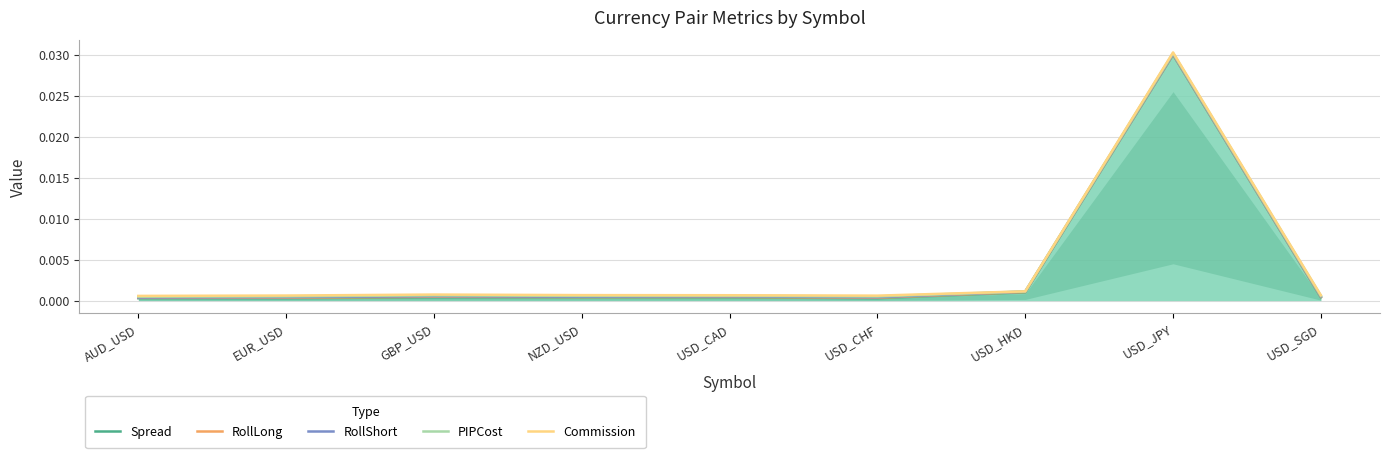

The RollLong series shows 0.0 at EUR_USD. True or false?

False